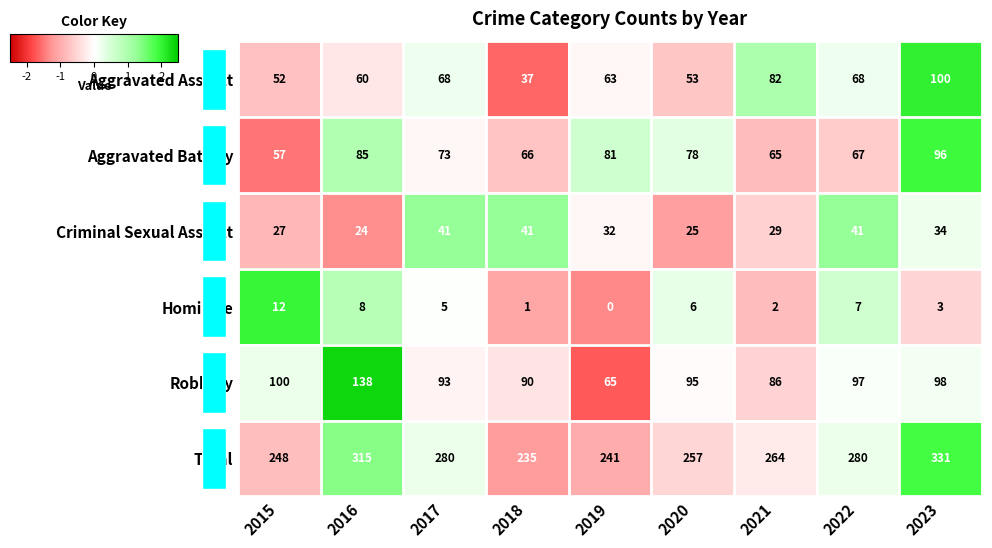

What is the difference between the second highest and second lowest values in the Total series?

74